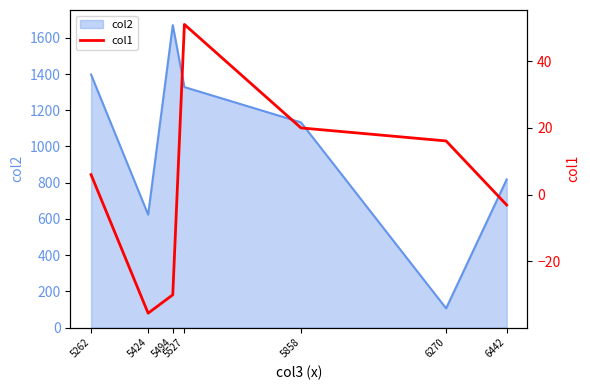

Rank the categories by value from lowest to highest.

5424, 5494, 6442, 5262, 6270, 5858, 5527